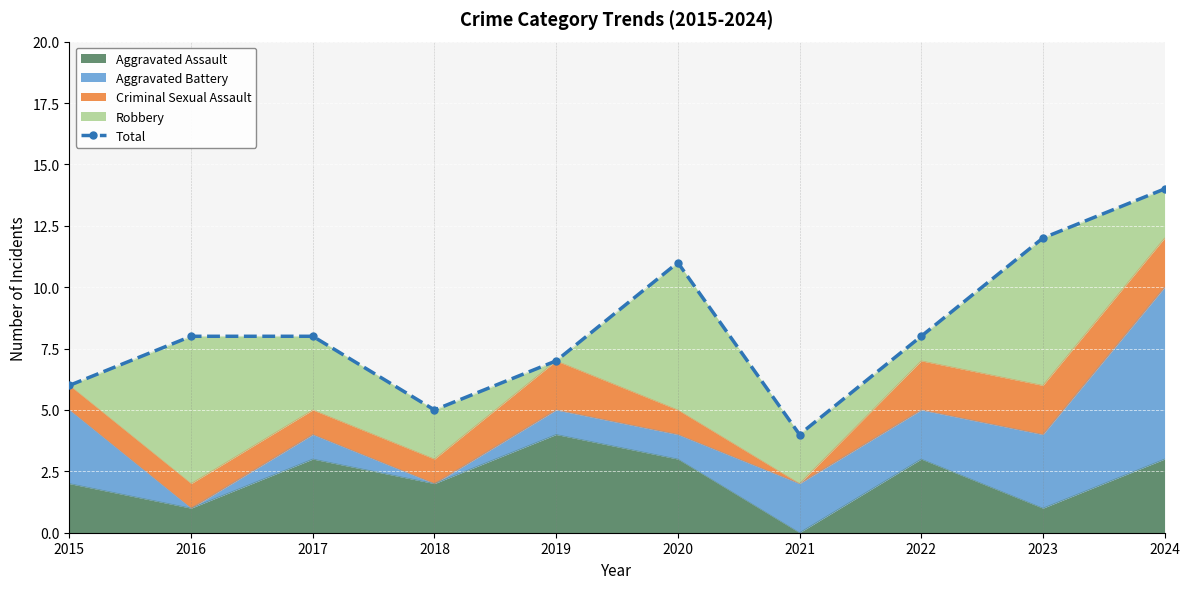

What is the greatest value displayed?

14